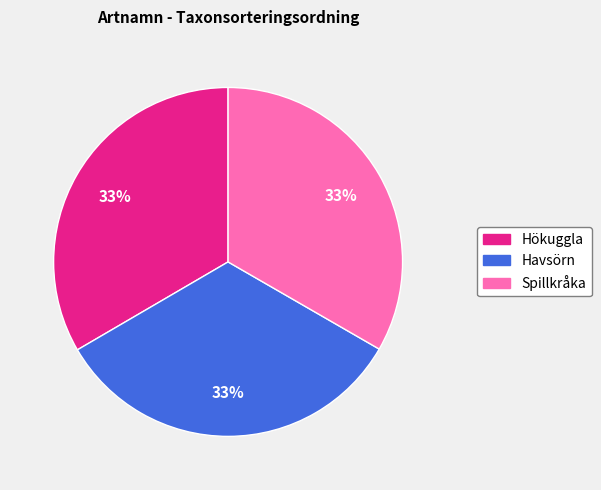

Approximately how many times larger is the value at Spillkråka compared to Havsörn?

1.0